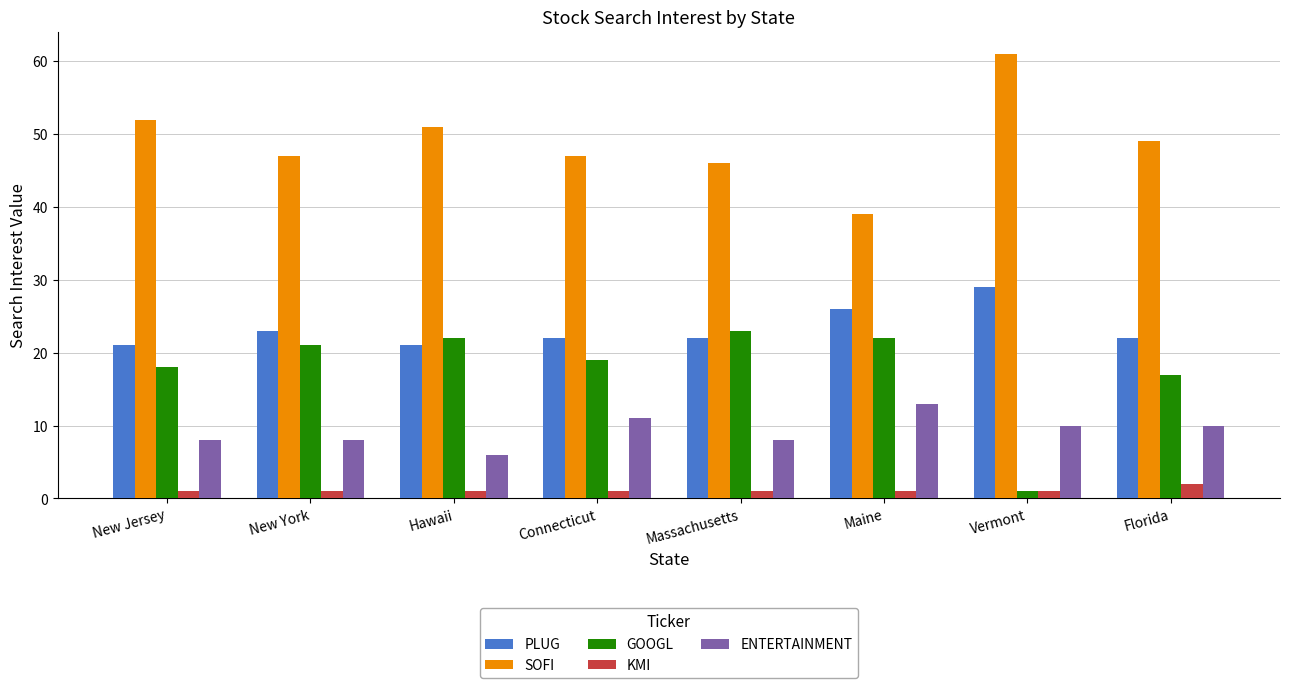

What is the difference between the maximum and minimum values in the GOOGL series?

22